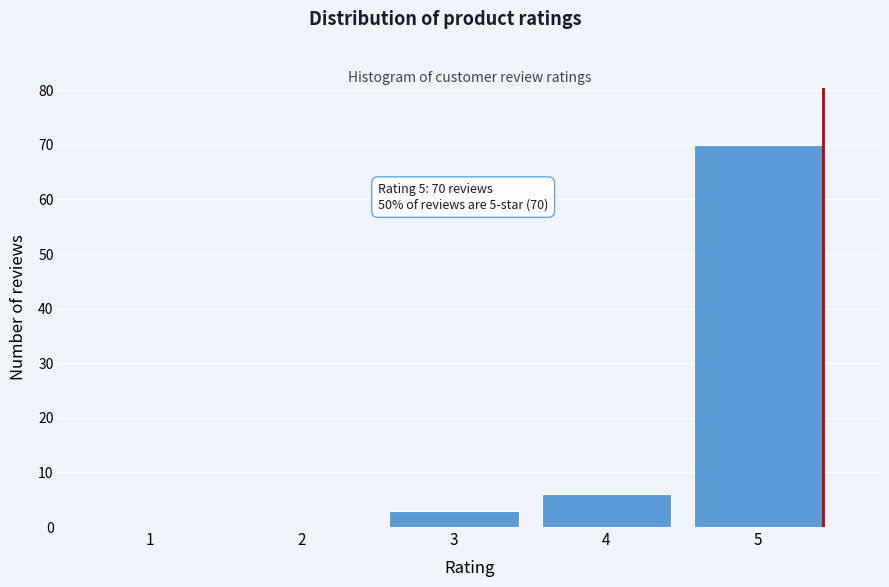

Reading right to left, what are all the values shown in this chart?

5=70	4=6	3=3	2=0	1=0